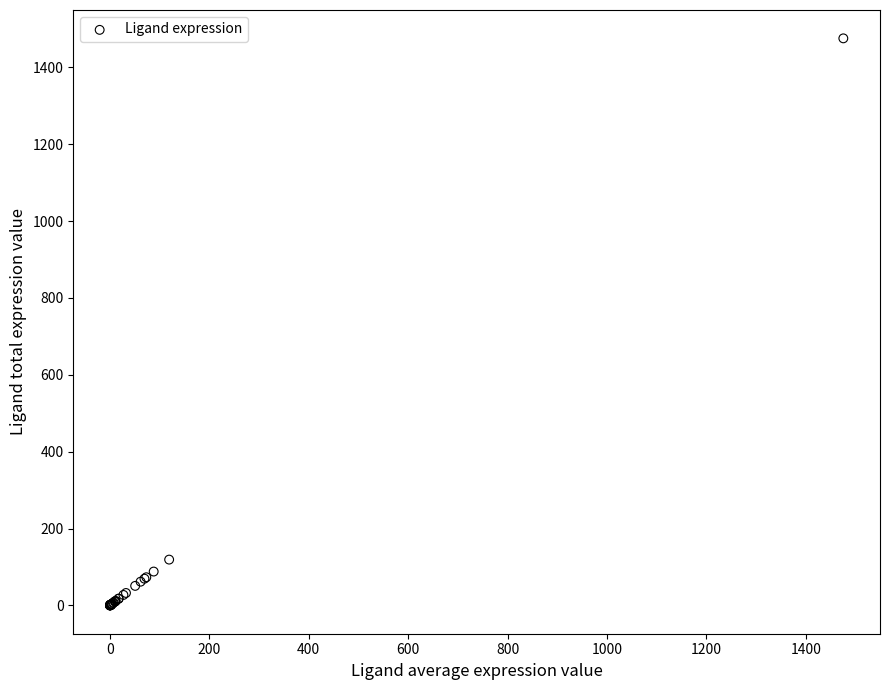

What Y value in the scatter plot is closest to 737?

119.2